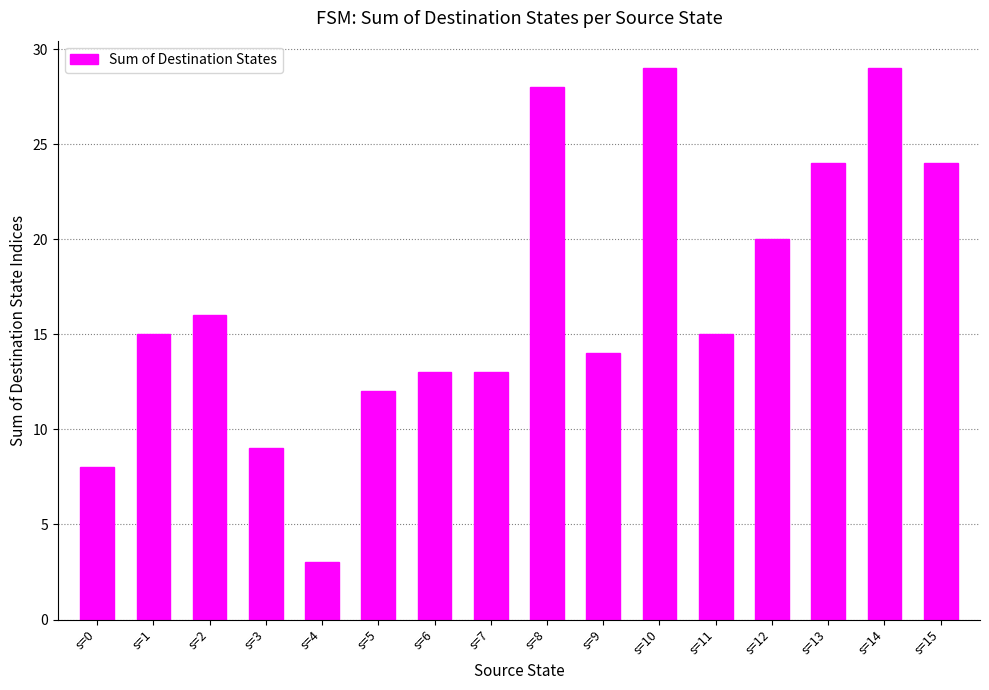

What is the value of the 5th bar from the left?

3